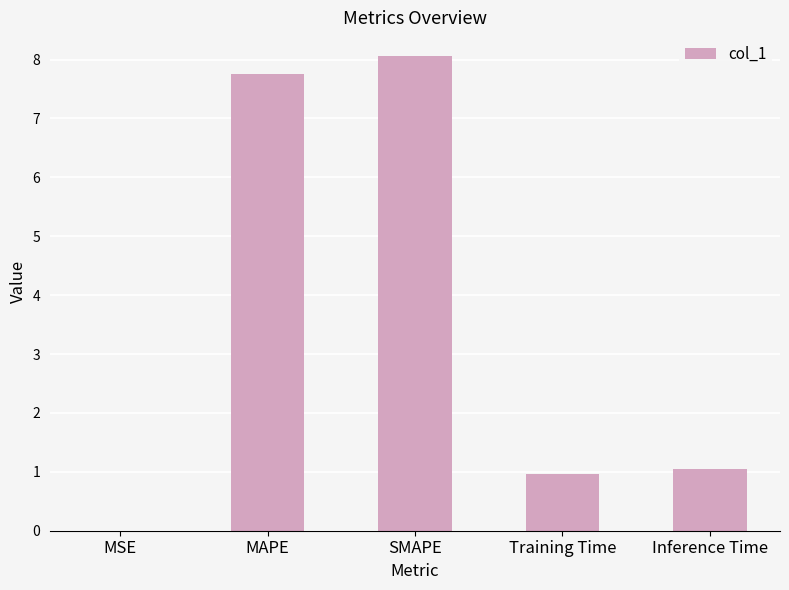

Between MAPE and Training Time, which is larger?

MAPE